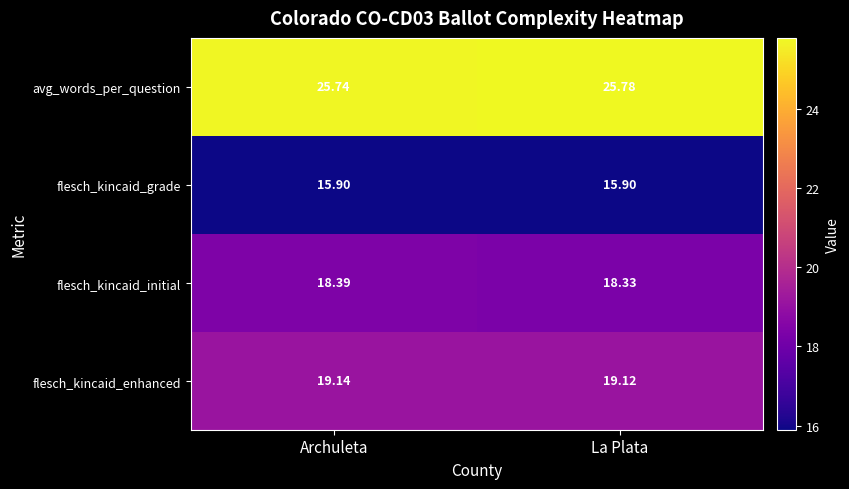

Which series has the largest total across all categories?

avg_words_per_question